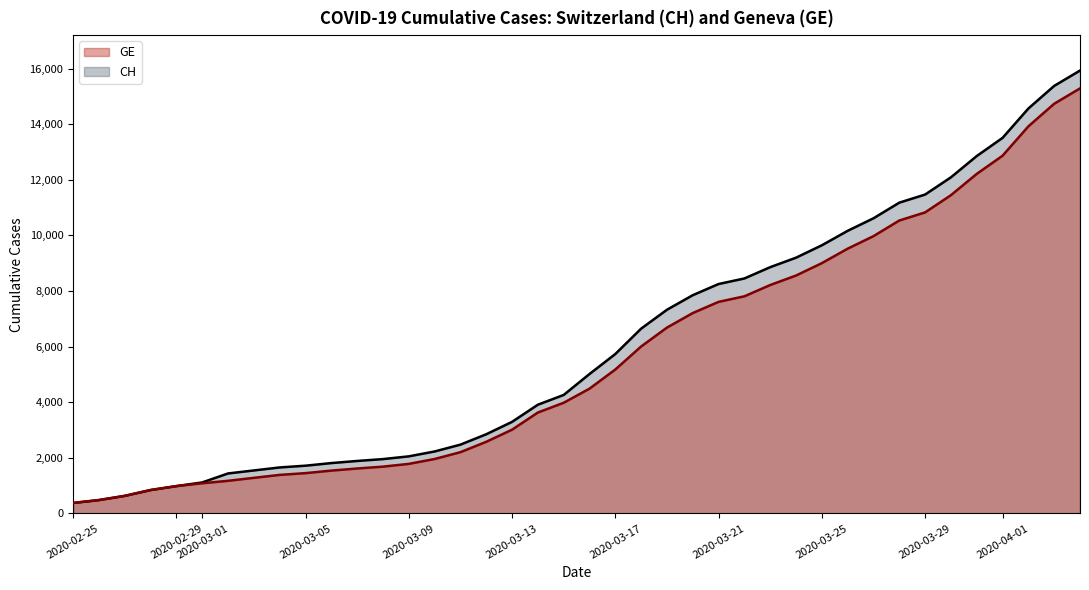

Does the chart have visible grid lines?

No